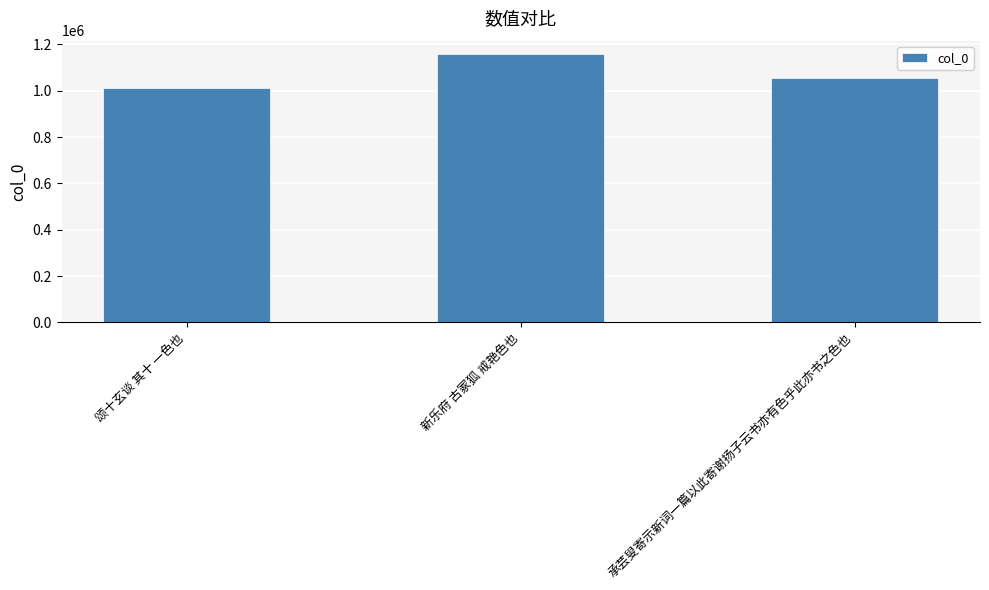

Count the number of data series in this chart.

1